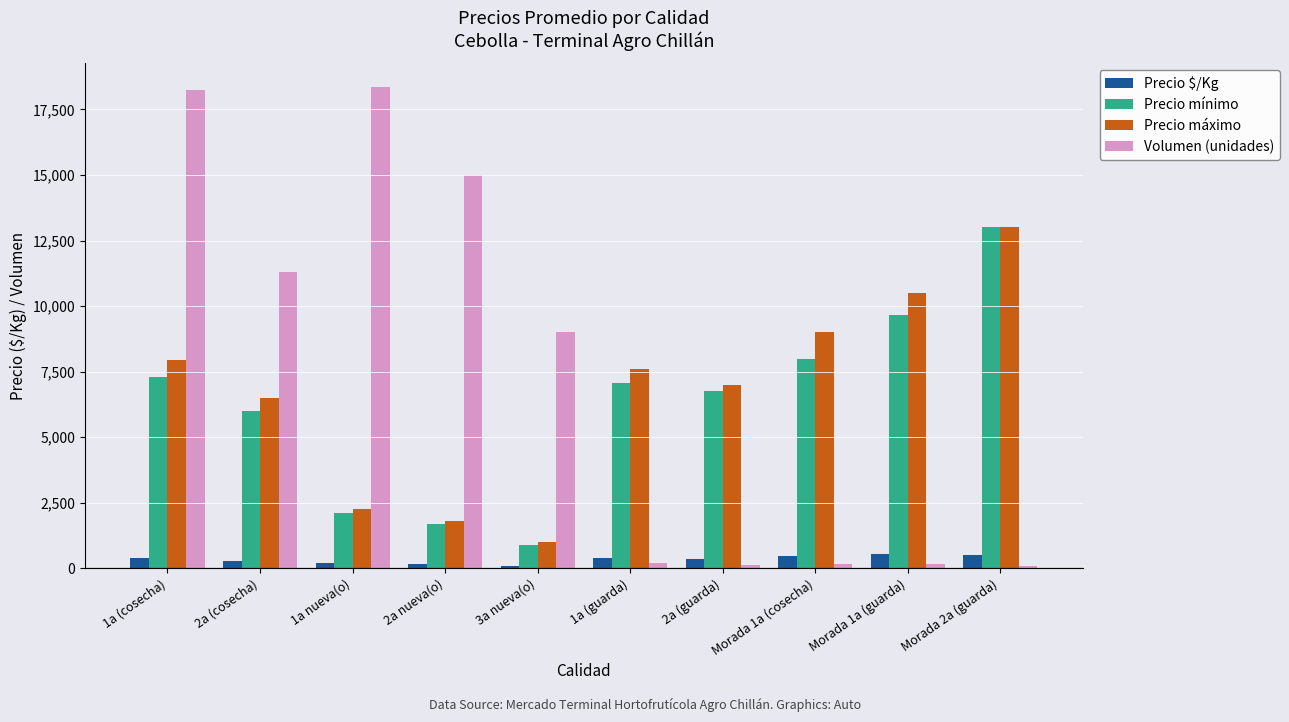

Which series has the largest range (max minus min)?

Volumen (unidades)